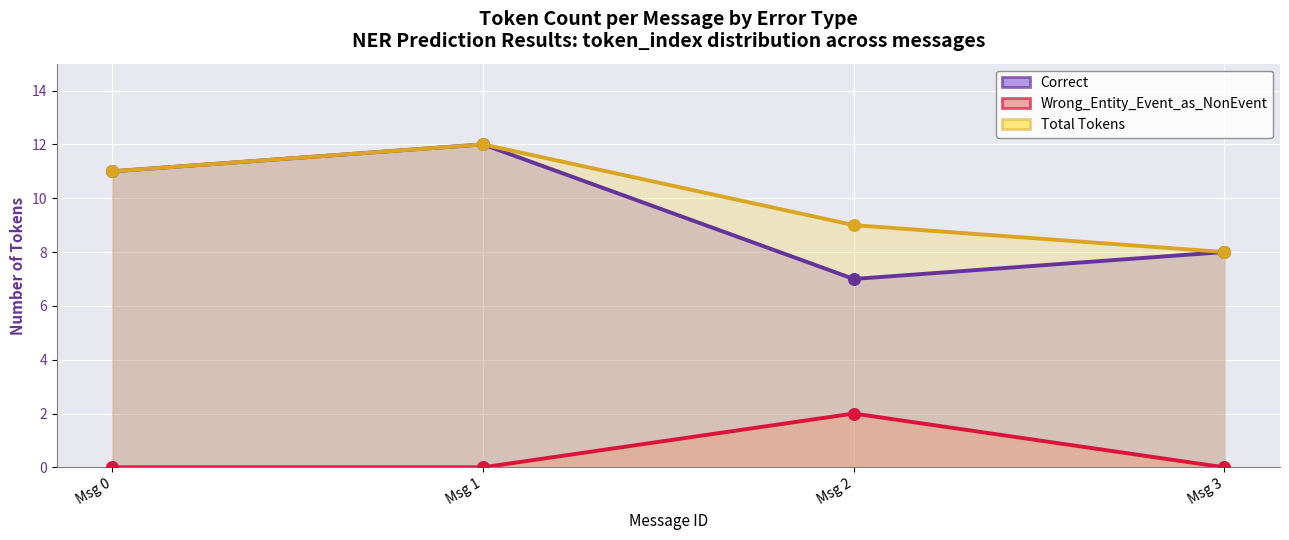

Which series reaches the minimum Y coordinate?

Wrong_Entity_Event_as_NonEvent